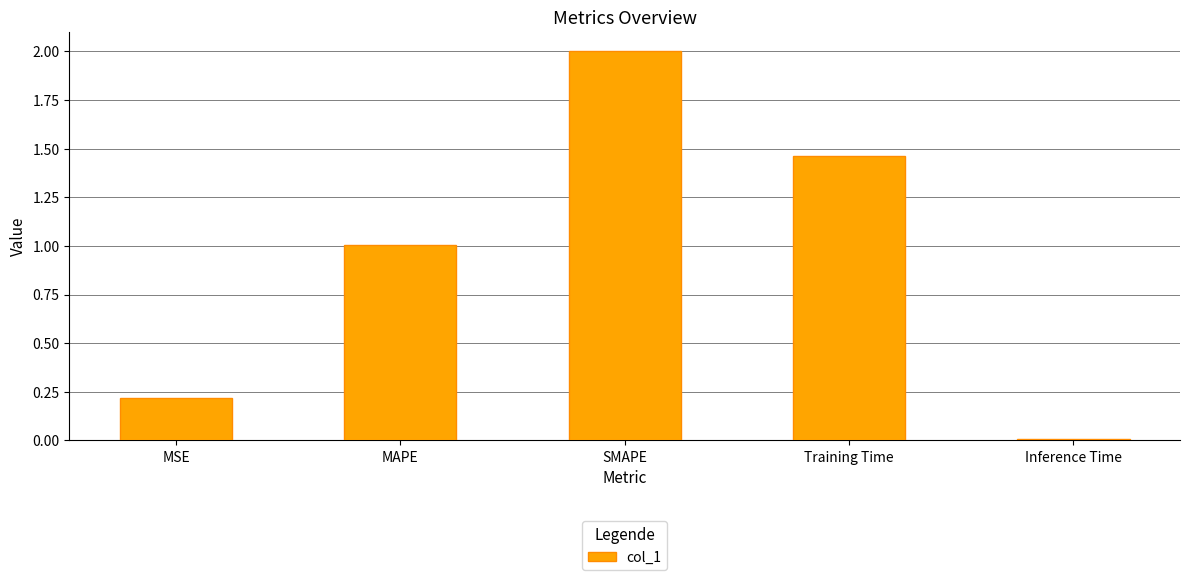

The value at Inference Time is 0.0. True or false?

True